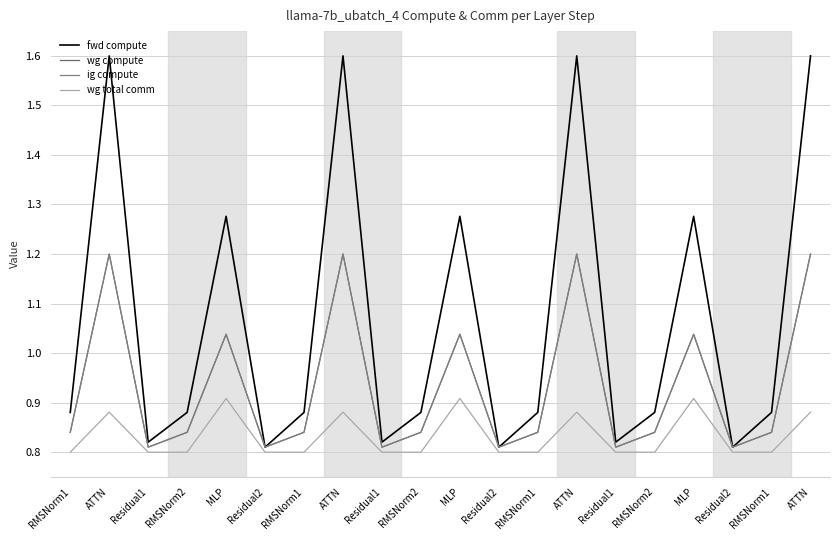

Is the value of wg compute at MLP greater than the value of ig compute at Residual1?

Yes